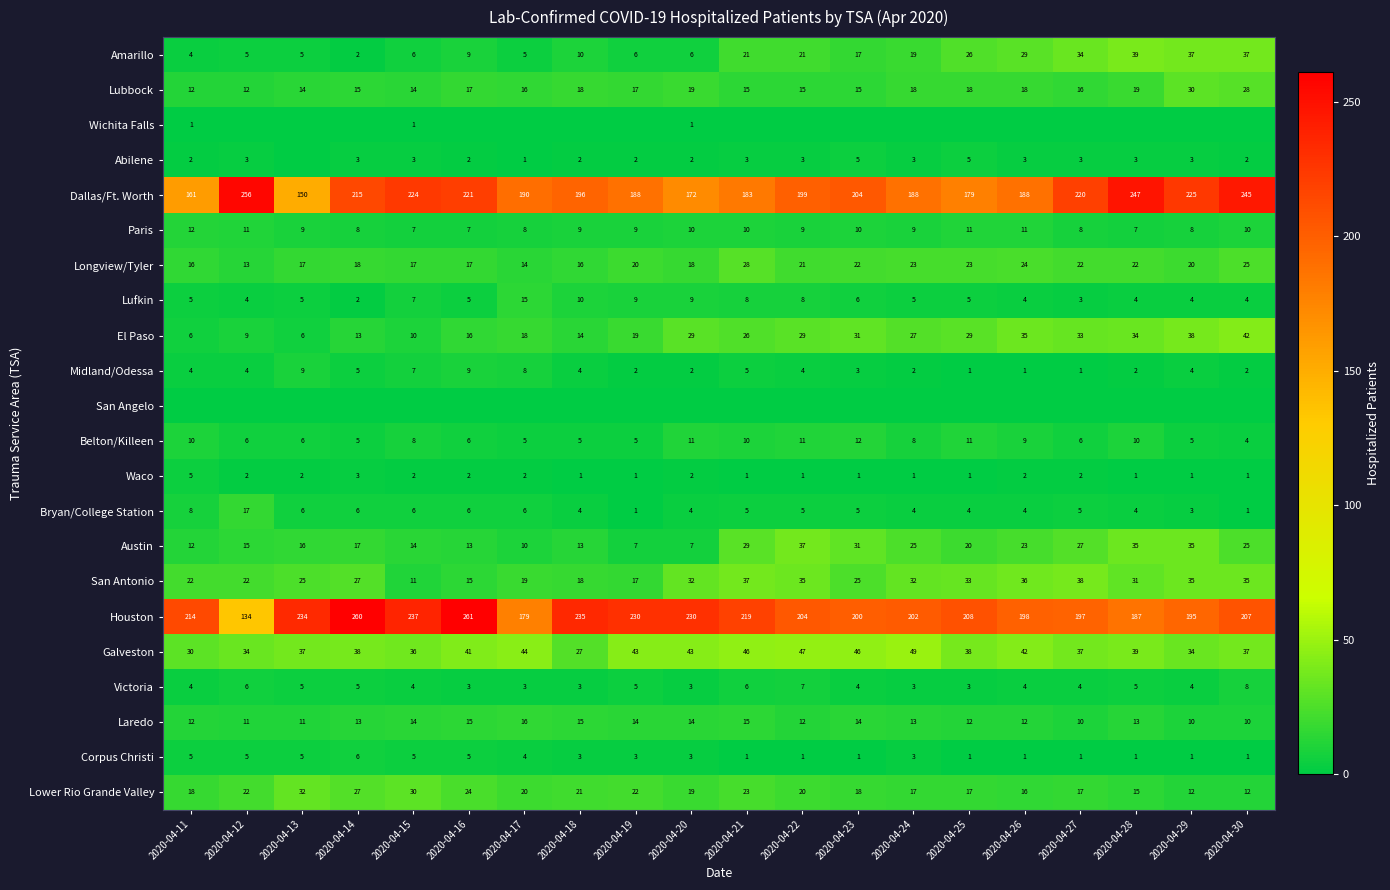

What is the difference between the highest and lowest values at 2020-04-23?

204